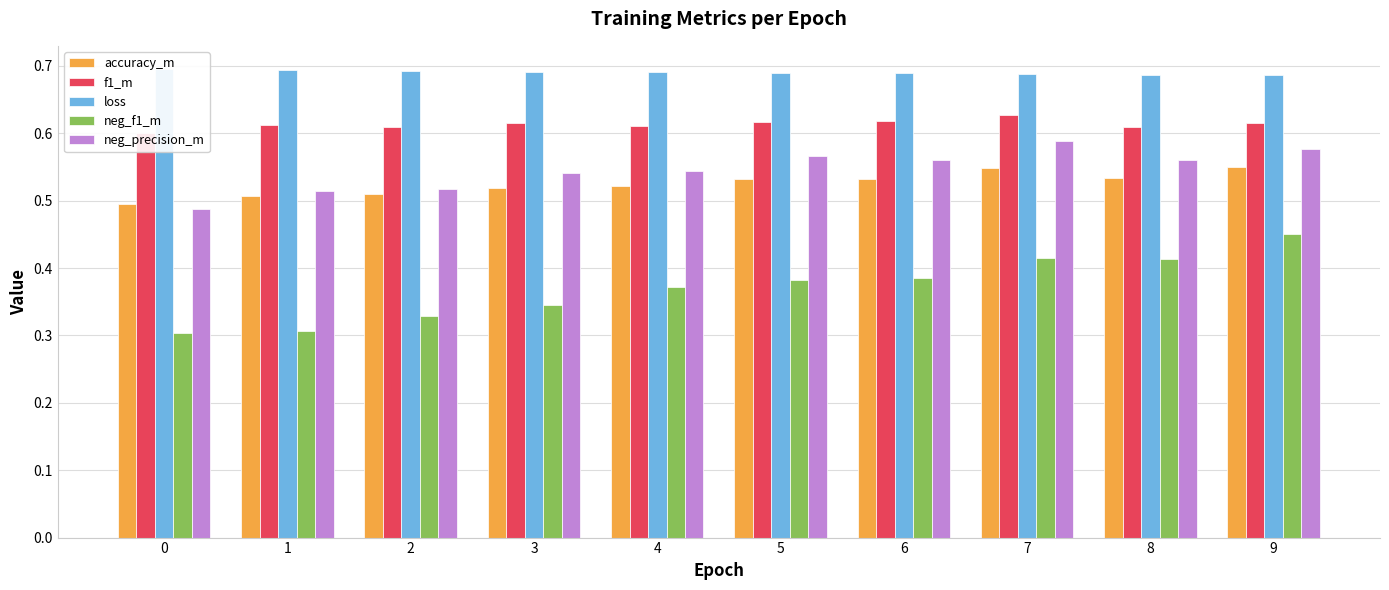

True or false: neg_precision_m has a value of 0.6 at 9.

True